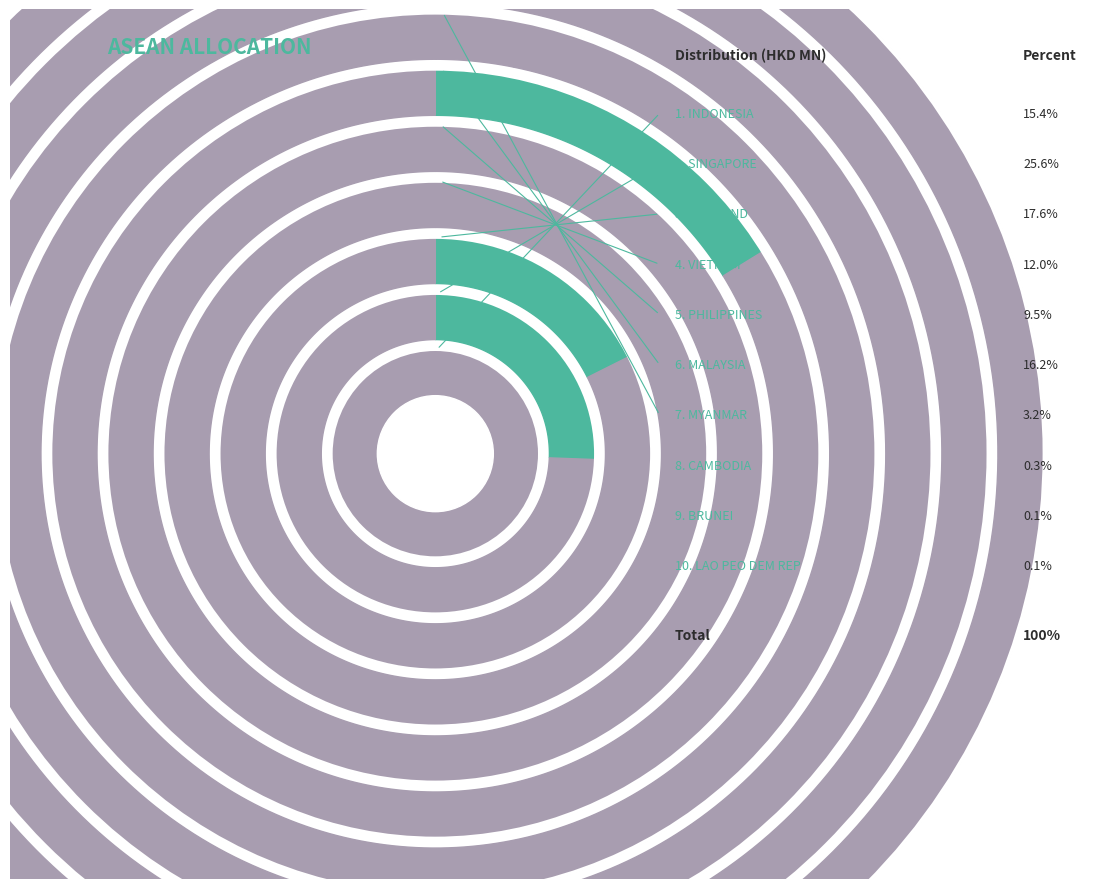

How many segments does this pie chart have?

10